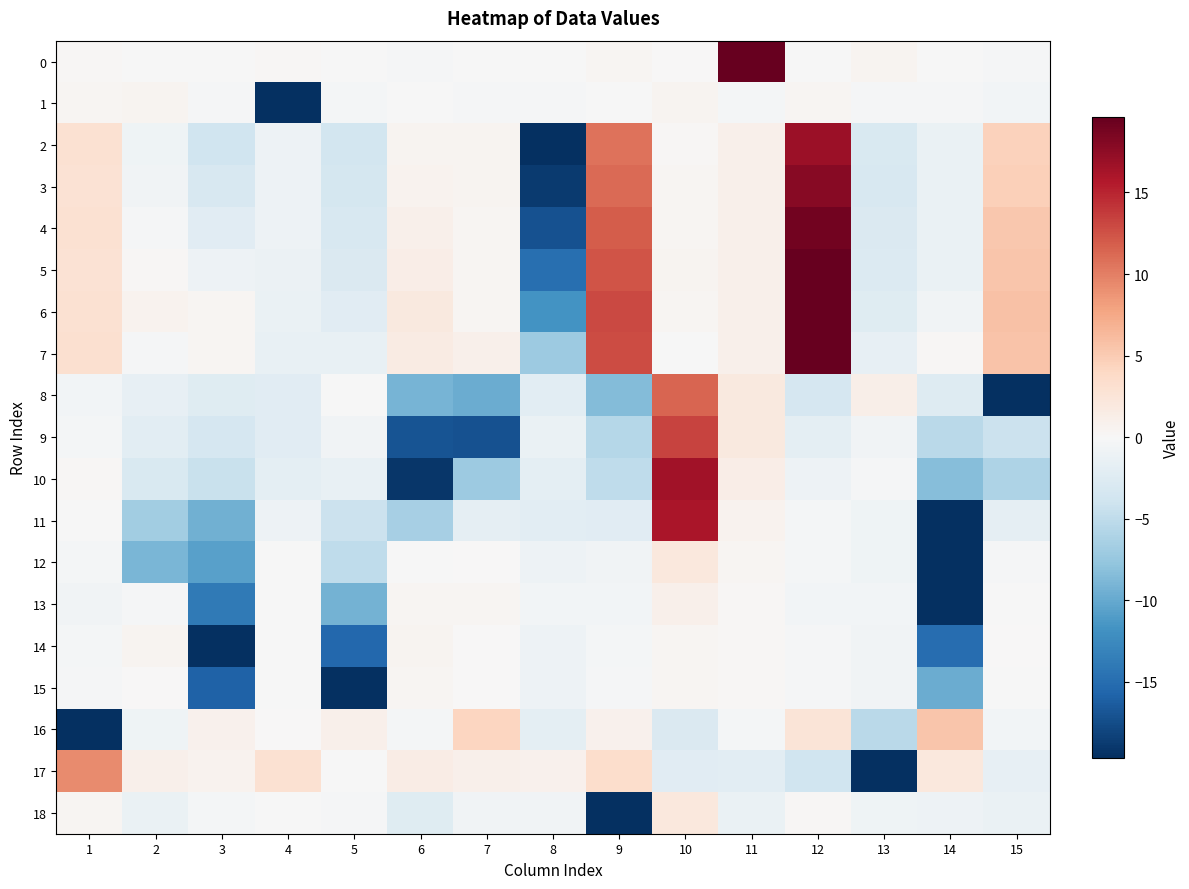

Reading right to left, list all the values displayed in this chart.

0: 15=-0.2	14=-0.1	13=0.5	12=-0.1	11=29.4	10=0.1	9=0.4	8=-0.1	7=-0.1	6=-0.2	5=-0.1	4=0.2	3=-0.1	2=-0.1	1=0.2
1: 15=-0.5	14=-0.2	13=-0.2	12=0.3	11=-0.4	10=0.5	9=-0.0	8=-0.2	7=-0.2	6=-0.1	5=-0.3	4=-29.4	3=-0.2	2=0.5	1=0.4
2: 15=4.6	14=-1.3	13=-3.0	12=16.9	11=1.0	10=0.2	9=10.6	8=-19.8	7=0.6	6=0.5	5=-3.6	4=-1.0	3=-3.9	2=-0.9	1=2.9
3: 15=4.7	14=-1.3	13=-3.1	12=17.8	11=1.0	10=0.4	9=11.1	8=-18.9	7=0.6	6=0.7	5=-3.4	4=-1.0	3=-3.2	2=-0.6	1=2.9
4: 15=5.3	14=-1.3	13=-2.9	12=19.0	11=1.0	10=0.4	9=11.9	8=-17.1	7=0.4	6=1.0	5=-3.2	4=-1.0	3=-2.2	2=-0.2	1=3.0
5: 15=5.5	14=-1.2	13=-2.6	12=20.6	11=1.1	10=0.5	9=12.4	8=-14.9	7=0.3	6=1.3	5=-2.9	4=-1.2	3=-1.0	2=0.2	1=2.9
6: 15=5.8	14=-0.7	13=-2.3	12=22.2	11=1.0	10=0.4	9=12.9	8=-11.8	7=0.5	6=1.9	5=-2.3	4=-1.3	3=0.3	2=0.7	1=2.9
7: 15=5.6	14=0.2	13=-1.6	12=24.4	11=1.0	10=-0.0	9=12.7	8=-7.1	7=1.0	6=1.6	5=-1.5	4=-1.4	3=0.3	2=-0.2	1=3.1
8: 15=-21.0	14=-2.5	13=1.2	12=-3.4	11=2.0	10=11.4	9=-8.5	8=-2.1	7=-9.7	6=-9.1	5=-0.1	4=-2.2	3=-2.4	2=-1.6	1=-0.5
9: 15=-4.2	14=-5.2	13=-0.7	12=-2.0	11=1.9	10=13.3	9=-5.6	8=-1.3	7=-17.1	6=-16.9	5=-0.7	4=-2.3	3=-3.3	2=-2.1	1=-0.4
10: 15=-6.0	14=-8.4	13=-0.3	12=-1.1	11=1.3	10=16.6	9=-4.9	8=-2.0	7=-7.1	6=-19.1	5=-1.5	4=-1.9	3=-4.4	2=-3.0	1=0.2
11: 15=-1.8	14=-19.8	13=-0.9	12=-0.4	11=0.7	10=16.0	9=-2.2	8=-2.1	7=-1.8	6=-6.5	5=-4.3	4=-1.0	3=-9.5	2=-6.8	1=-0.1
12: 15=-0.2	14=-25.2	13=-0.8	12=-0.3	11=0.3	10=2.1	9=-0.6	8=-1.0	7=0.1	6=-0.1	5=-5.0	4=-0.1	3=-10.7	2=-8.9	1=-0.4
13: 15=-0.1	14=-24.1	13=-0.6	12=-0.6	11=0.3	10=1.0	9=-0.5	8=-0.5	7=0.3	6=0.3	5=-9.3	4=-0.1	3=-13.8	2=-0.2	1=-0.6
14: 15=0.0	14=-14.9	13=-0.7	12=-0.2	11=0.3	10=0.5	9=-0.4	8=-1.0	7=0.1	6=0.5	5=-15.4	4=-0.1	3=-20.0	2=0.5	1=-0.3
15: 15=-0.1	14=-9.8	13=-0.7	12=-0.2	11=0.3	10=0.3	9=-0.3	8=-1.1	7=0.1	6=0.4	5=-22.6	4=-0.1	3=-15.9	2=0.1	1=-0.2
16: 15=-0.6	14=5.5	13=-5.3	12=2.6	11=-0.4	10=-2.8	9=0.8	8=-1.8	7=4.2	6=-0.4	5=0.9	4=0.1	3=0.9	2=-0.8	1=-27.7
17: 15=-1.6	14=2.1	13=-26.9	12=-3.8	11=-2.0	10=-2.2	9=3.4	8=0.8	7=1.0	6=1.4	5=-0.1	4=2.9	3=0.7	2=1.0	1=9.2
18: 15=-1.3	14=-1.1	13=-0.9	12=0.2	11=-1.3	10=2.1	9=-29.1	8=-0.6	7=-0.7	6=-2.4	5=-0.2	4=-0.0	3=-0.4	2=-1.3	1=0.3